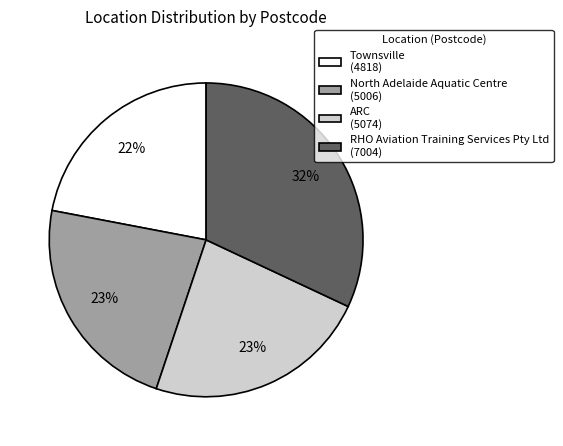

Is it true that ARC is 23% of the pie?

True